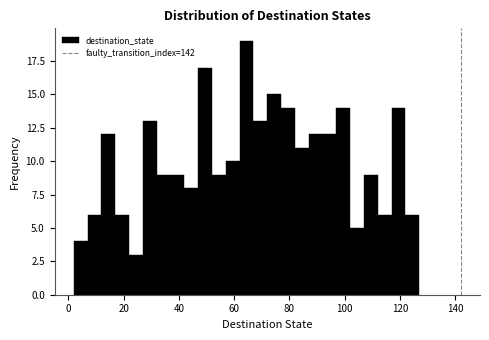

Around what value on the x-axis is the tallest bar? Give the approximate position of its centre, as read against the axis.

64